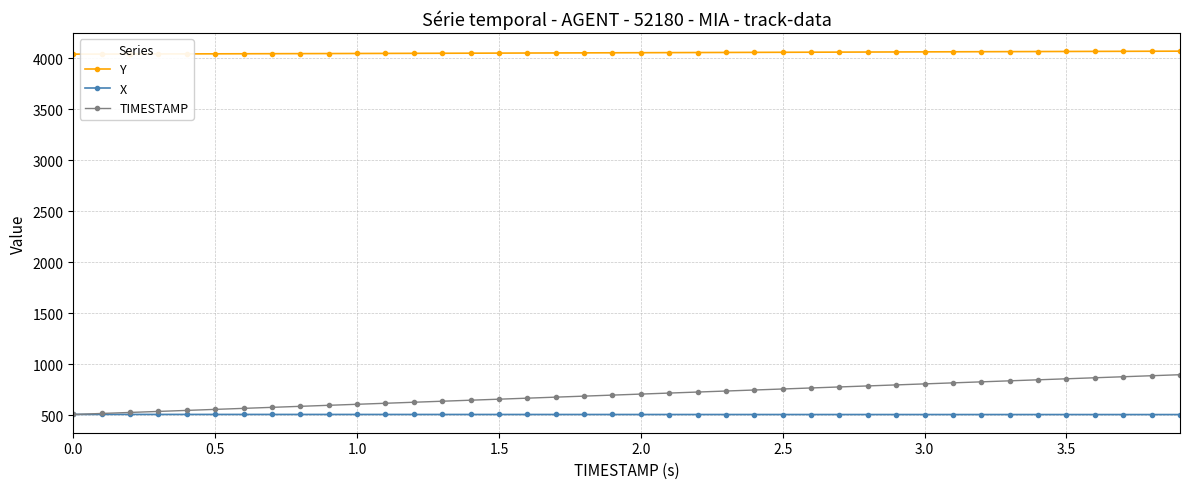

Which series has the largest range (max minus min)?

TIMESTAMP